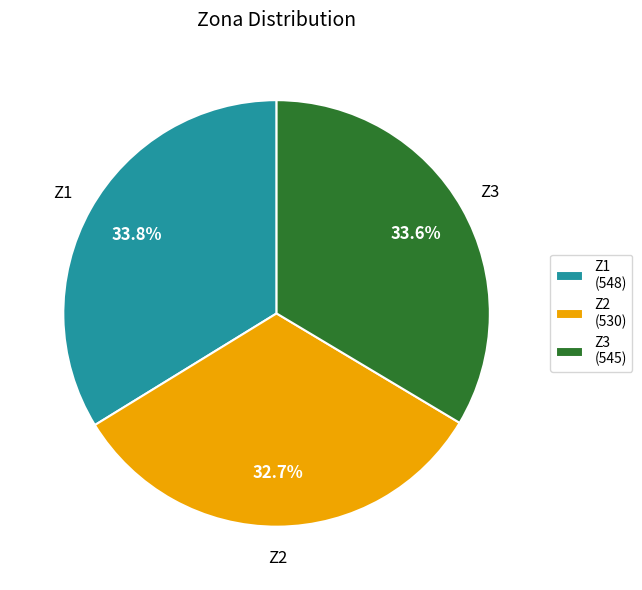

How many segments does this pie chart have?

3